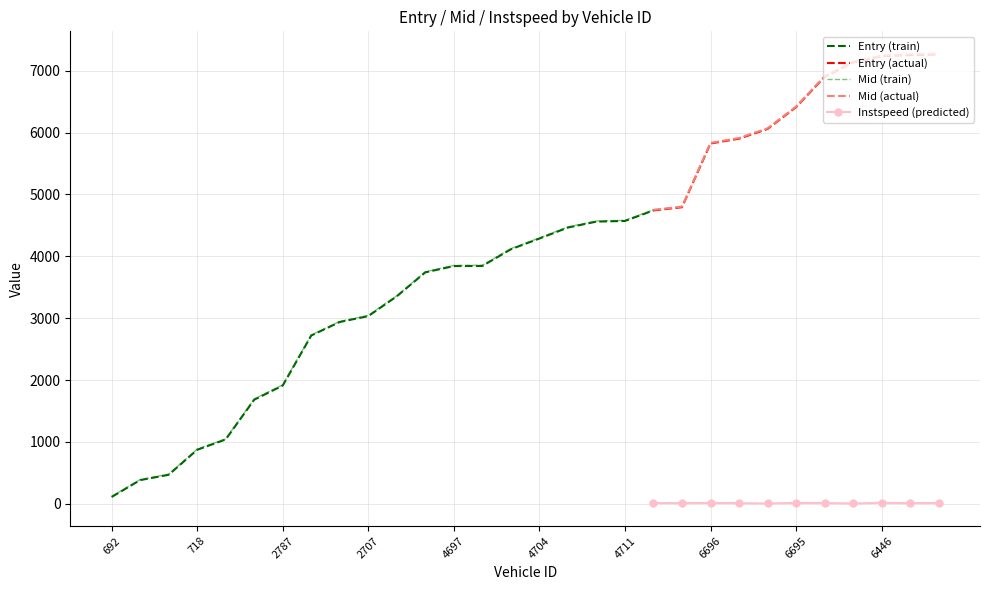

What are all the series names shown in the legend?

entry, mid, instspeed